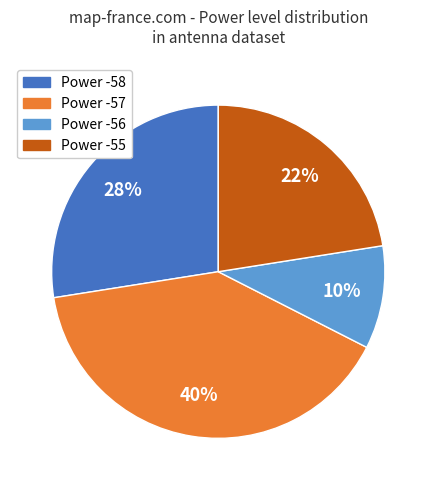

To the nearest percent, what is the difference between the largest and smallest slice percentages?

30%